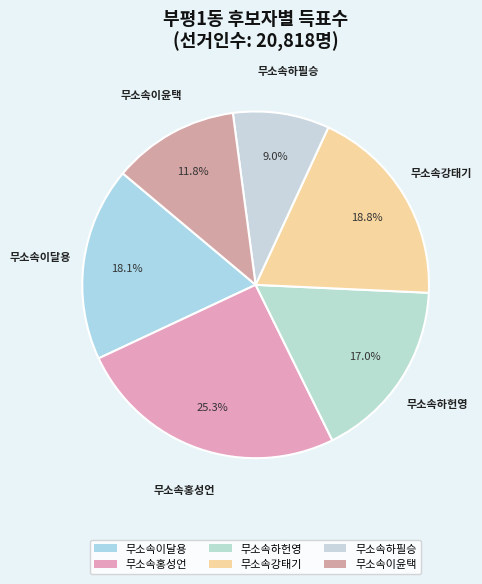

Is 무소속이달용 the majority of the pie?

No